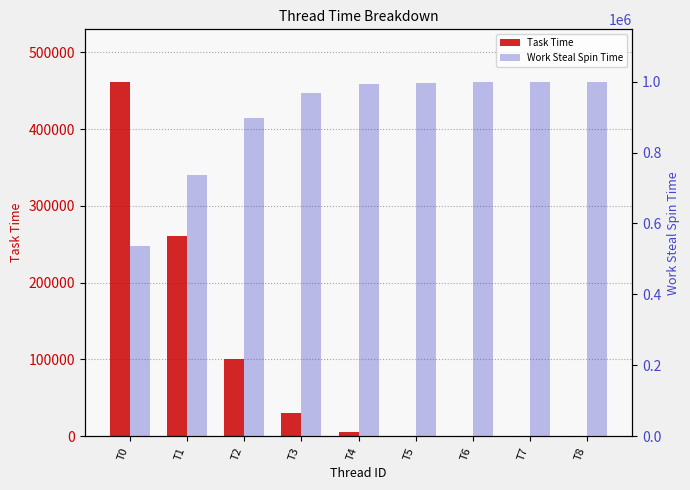

How many data points does each series have?

9